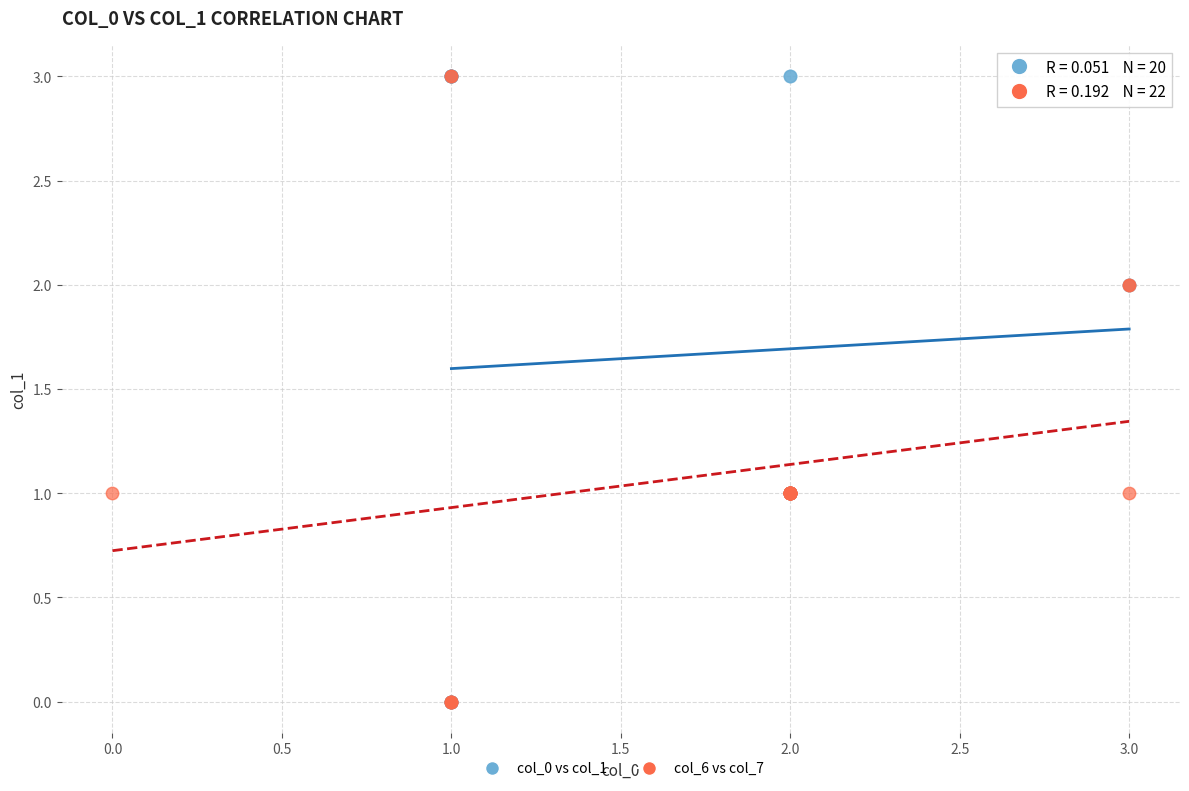

What are all the series names shown in the legend?

col_0 vs col_1, col_6 vs col_7